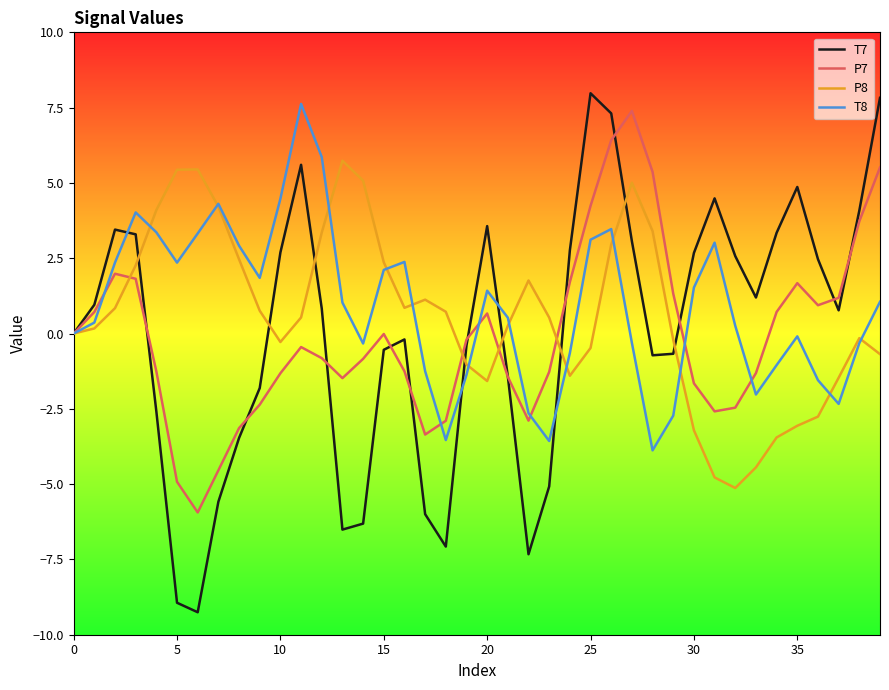

How many interior local valleys does the P7 series have?

6